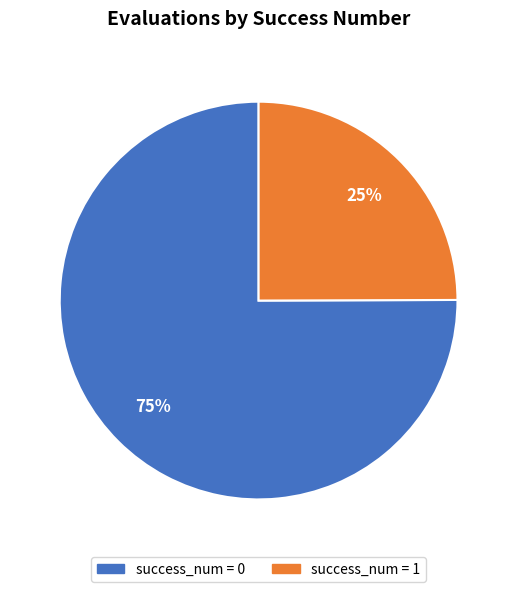

Is the sum of success_num = 1 and success_num = 0 greater than half?

Yes